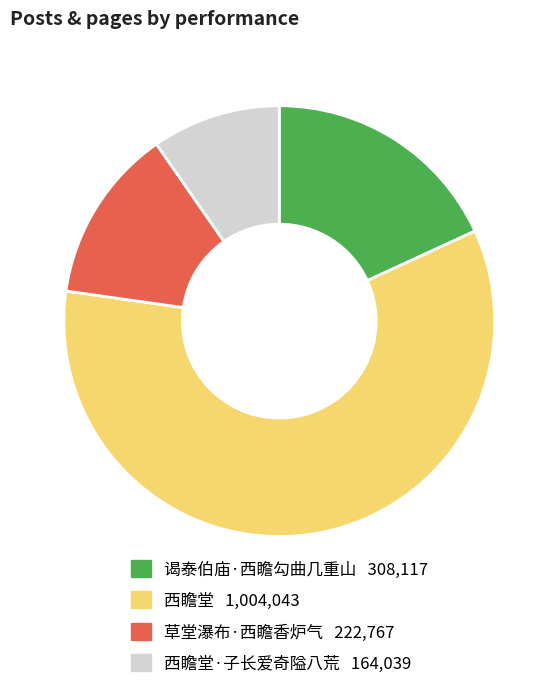

Is there any slice that represents more than half of the pie?

Yes